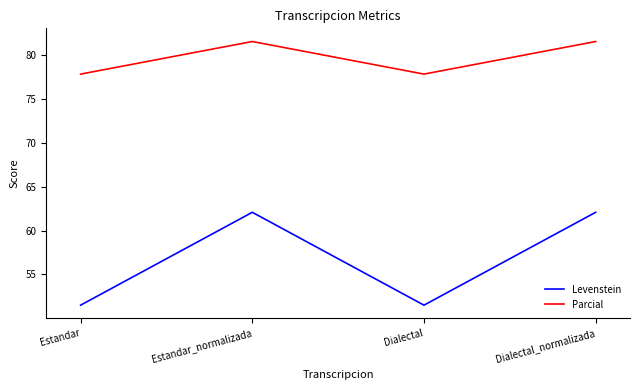

What position from the right is Estandar_normalizada?

3